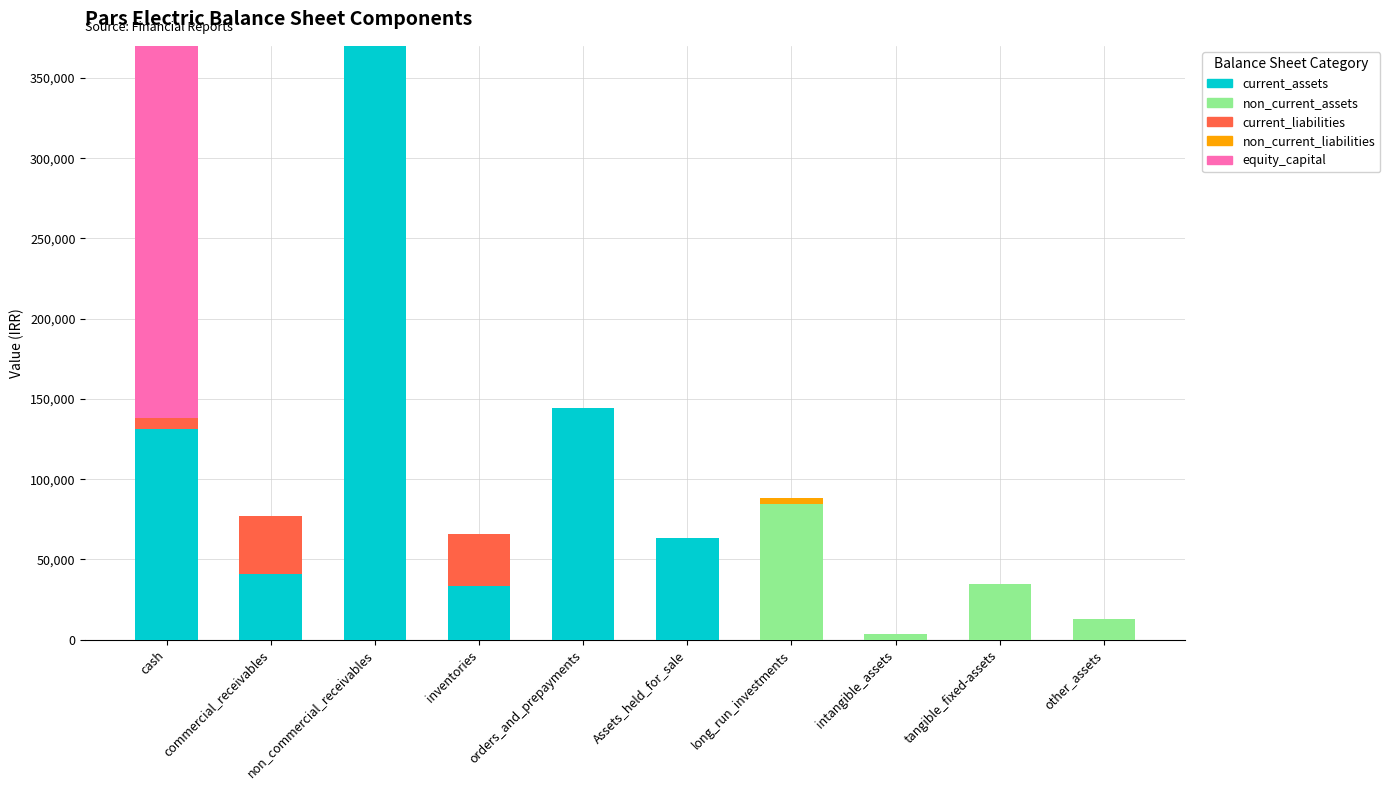

Reading left to right, transcribe all the data shown in this chart.

current_assets: cash=131266	commercial_receivables=41154	non_commercial_receivables=517451	inventories=33409	orders_and_prepayments=144375	Assets_held_for_sale=63644	long_run_investments=0	intangible_assets=0	tangible_fixed-assets=0	other_assets=0
non_current_assets: cash=0	commercial_receivables=0	non_commercial_receivables=0	inventories=0	orders_and_prepayments=0	Assets_held_for_sale=0	long_run_investments=84351	intangible_assets=3331	tangible_fixed-assets=34616	other_assets=12927
current_liabilities: cash=6789	commercial_receivables=36171	non_commercial_receivables=55788	inventories=32154	orders_and_prepayments=0	Assets_held_for_sale=0	long_run_investments=0	intangible_assets=0	tangible_fixed-assets=0	other_assets=0
non_current_liabilities: cash=0	commercial_receivables=0	non_commercial_receivables=0	inventories=0	orders_and_prepayments=0	Assets_held_for_sale=0	long_run_investments=3890	intangible_assets=0	tangible_fixed-assets=0	other_assets=0
equity_capital: cash=300000	commercial_receivables=0	non_commercial_receivables=0	inventories=0	orders_and_prepayments=0	Assets_held_for_sale=0	long_run_investments=0	intangible_assets=0	tangible_fixed-assets=0	other_assets=0